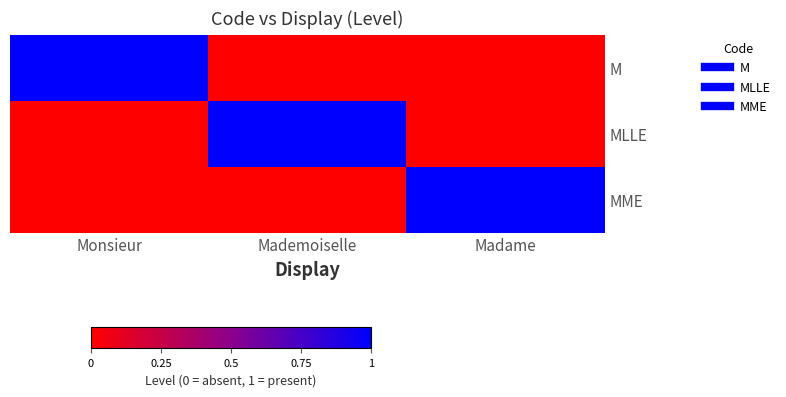

At which category is the sum across all series the highest?

Monsieur